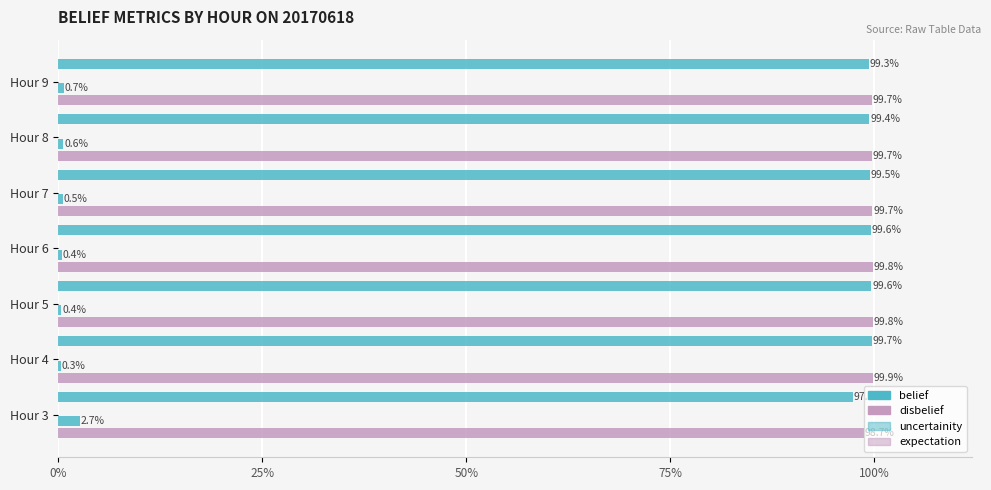

What is the total value across all series at 100%?

2.2